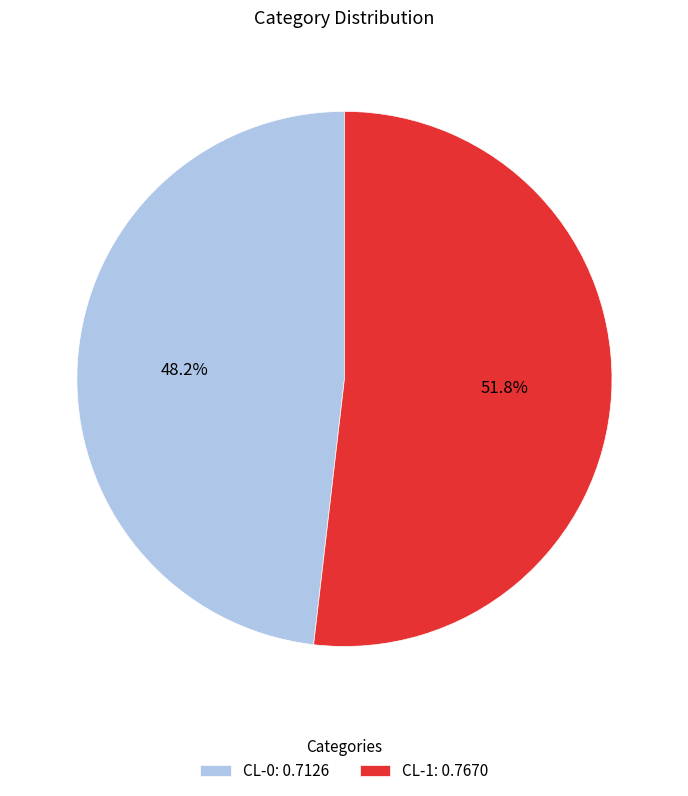

Which slice is the largest?

CL-1